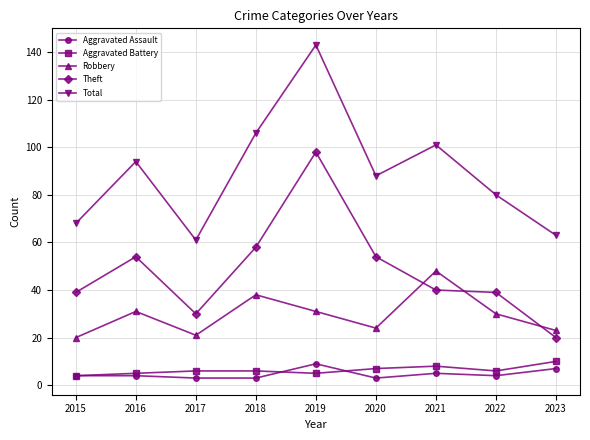

Which category has the highest value in the Aggravated Assault series?

2019